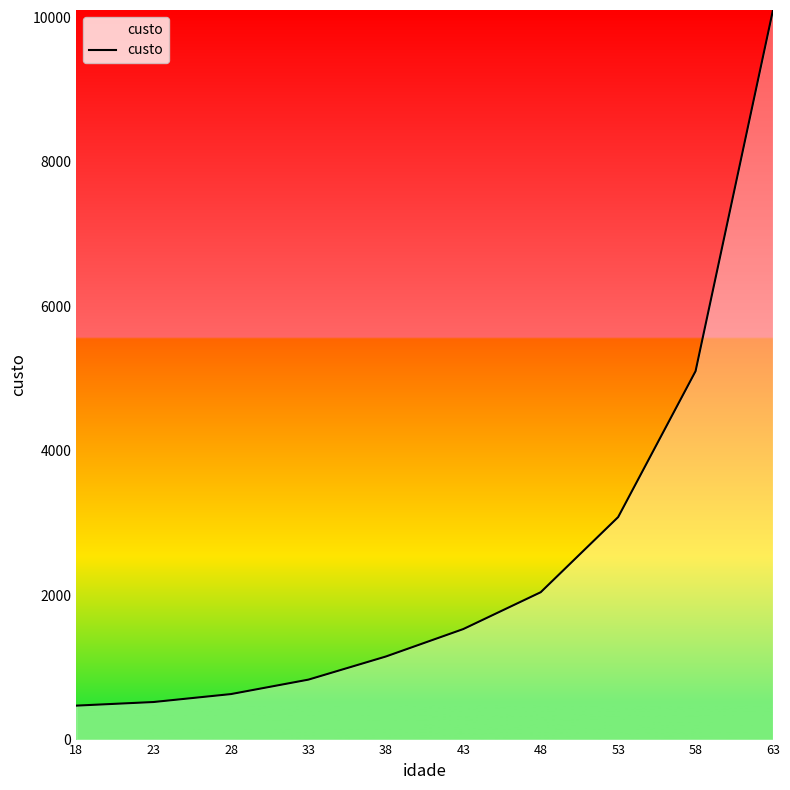

What is the change in value from 23 to 28?

+110